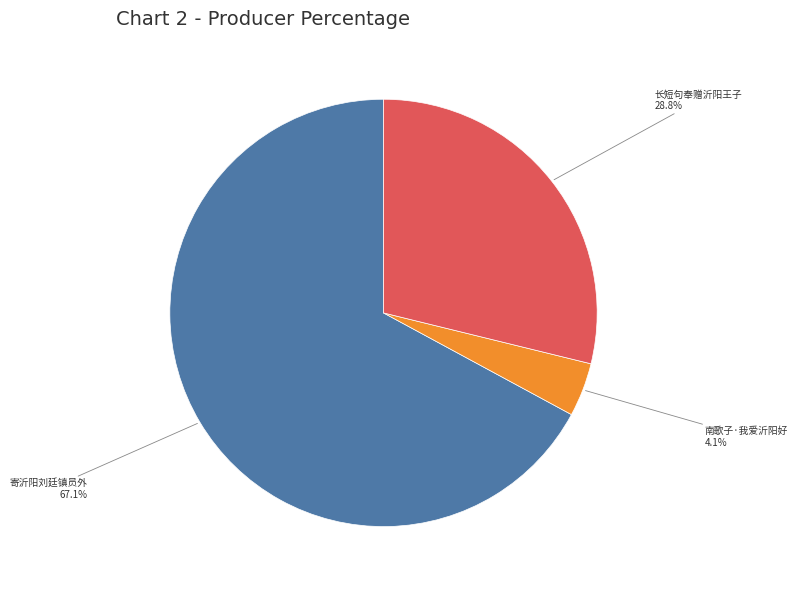

The 长短句奉赠沂阳王子 slice represents 18% of the pie. True or false?

False